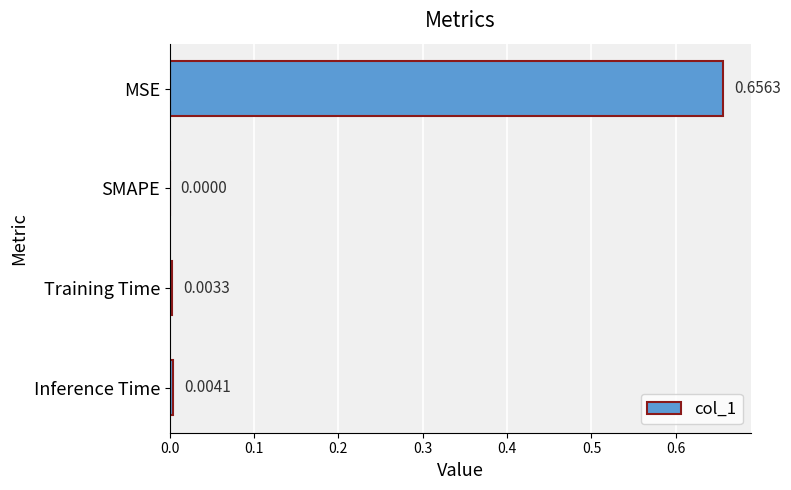

Which label corresponds to the largest value in the chart?

MSE